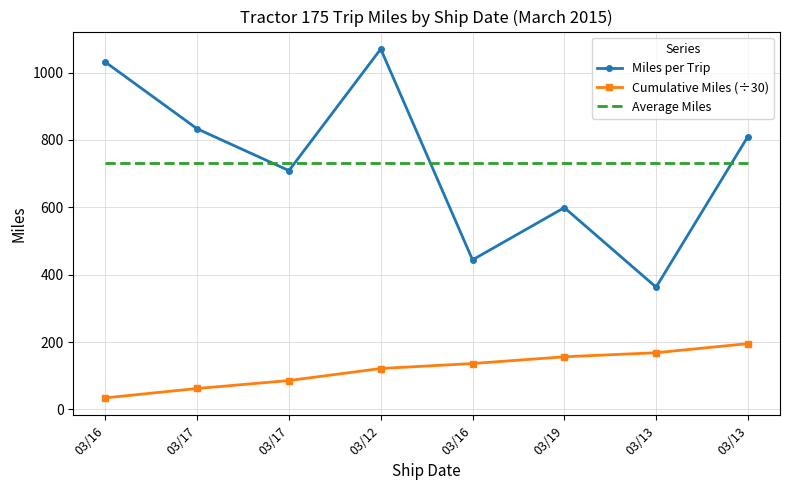

How many distinct data groups are displayed?

3